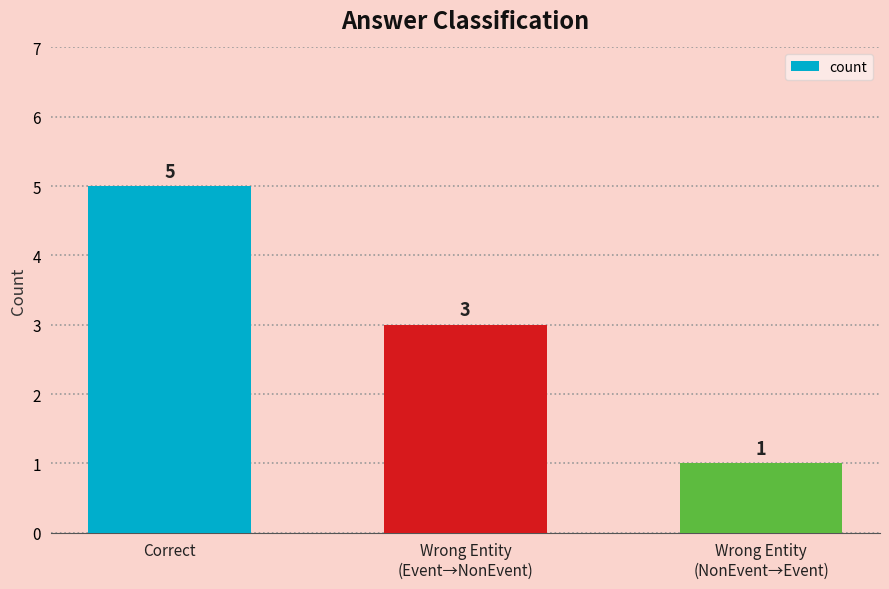

Reading left to right, transcribe all the data shown in this chart.

Correct=5	Wrong Entity
(Event→NonEvent)=3	Wrong Entity
(NonEvent→Event)=1